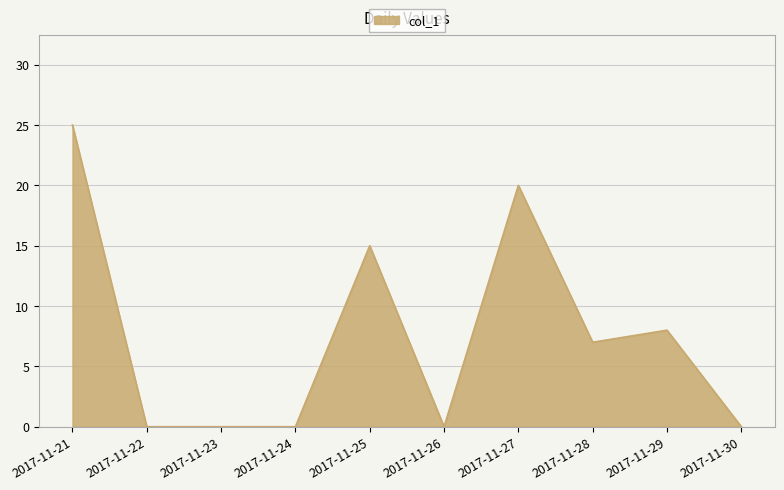

What is the difference between the maximum and minimum values?

25